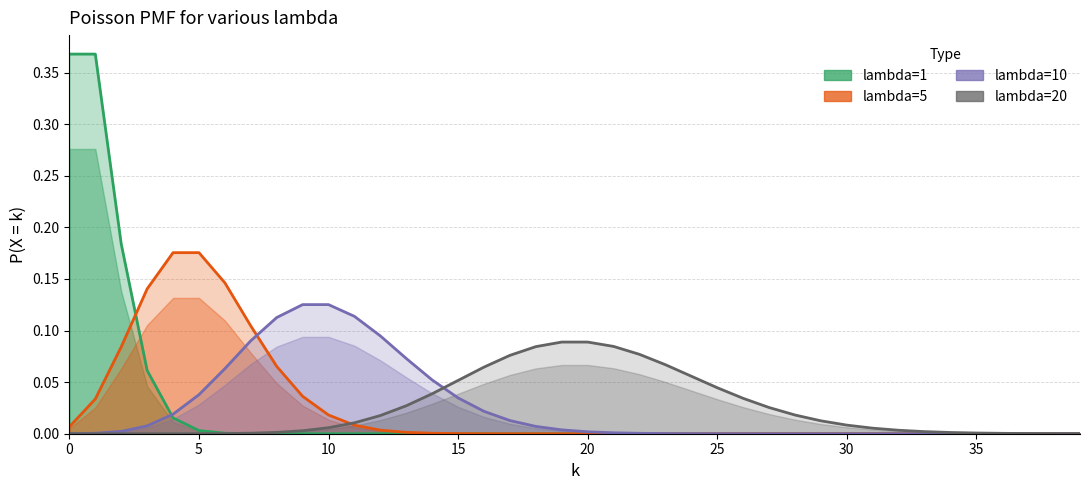

Between 34 and 22, which is larger?

22